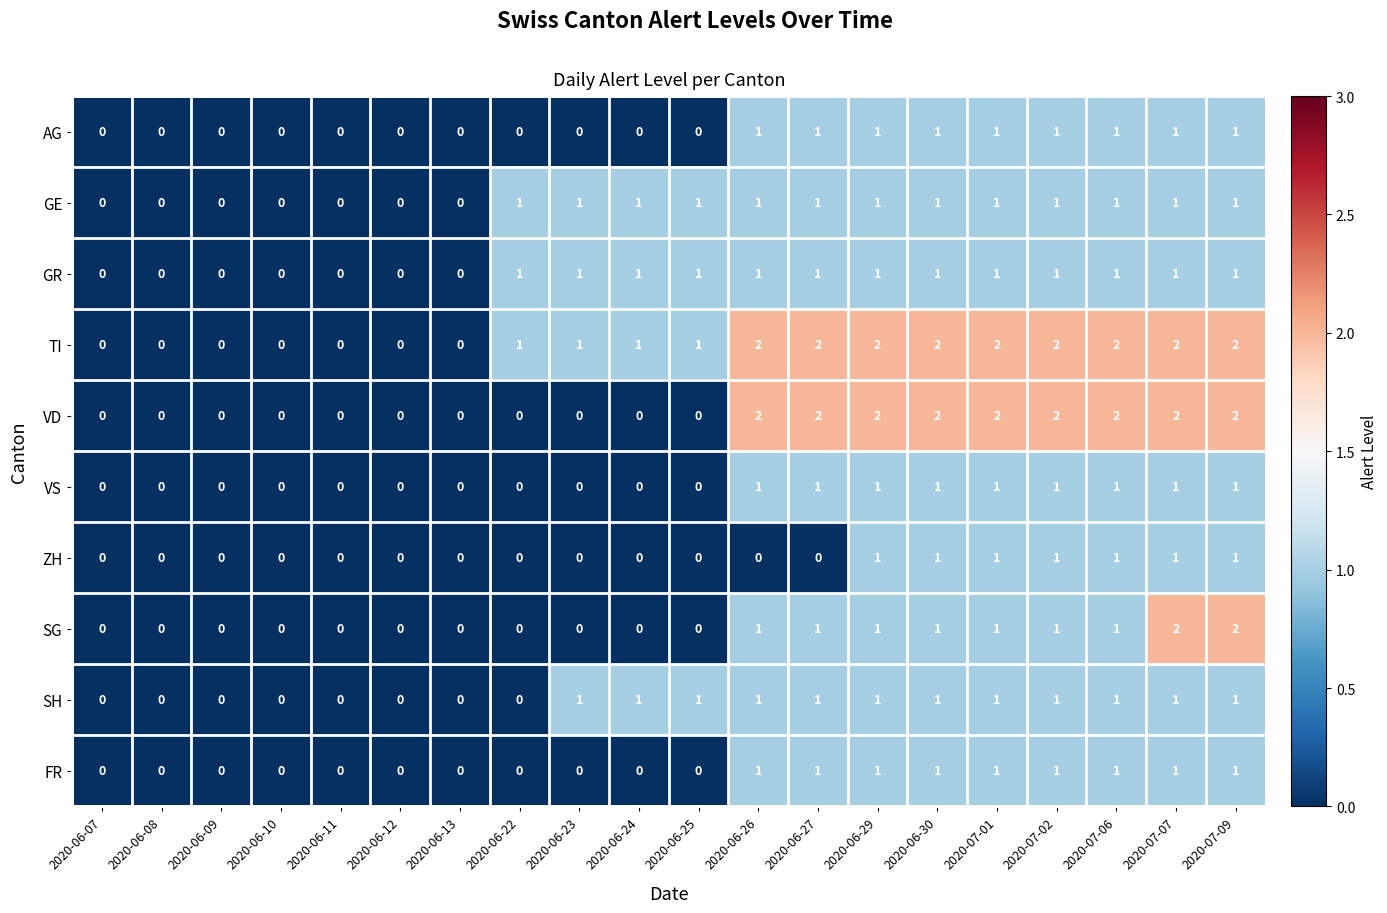

What is the sum of all TI values?

22